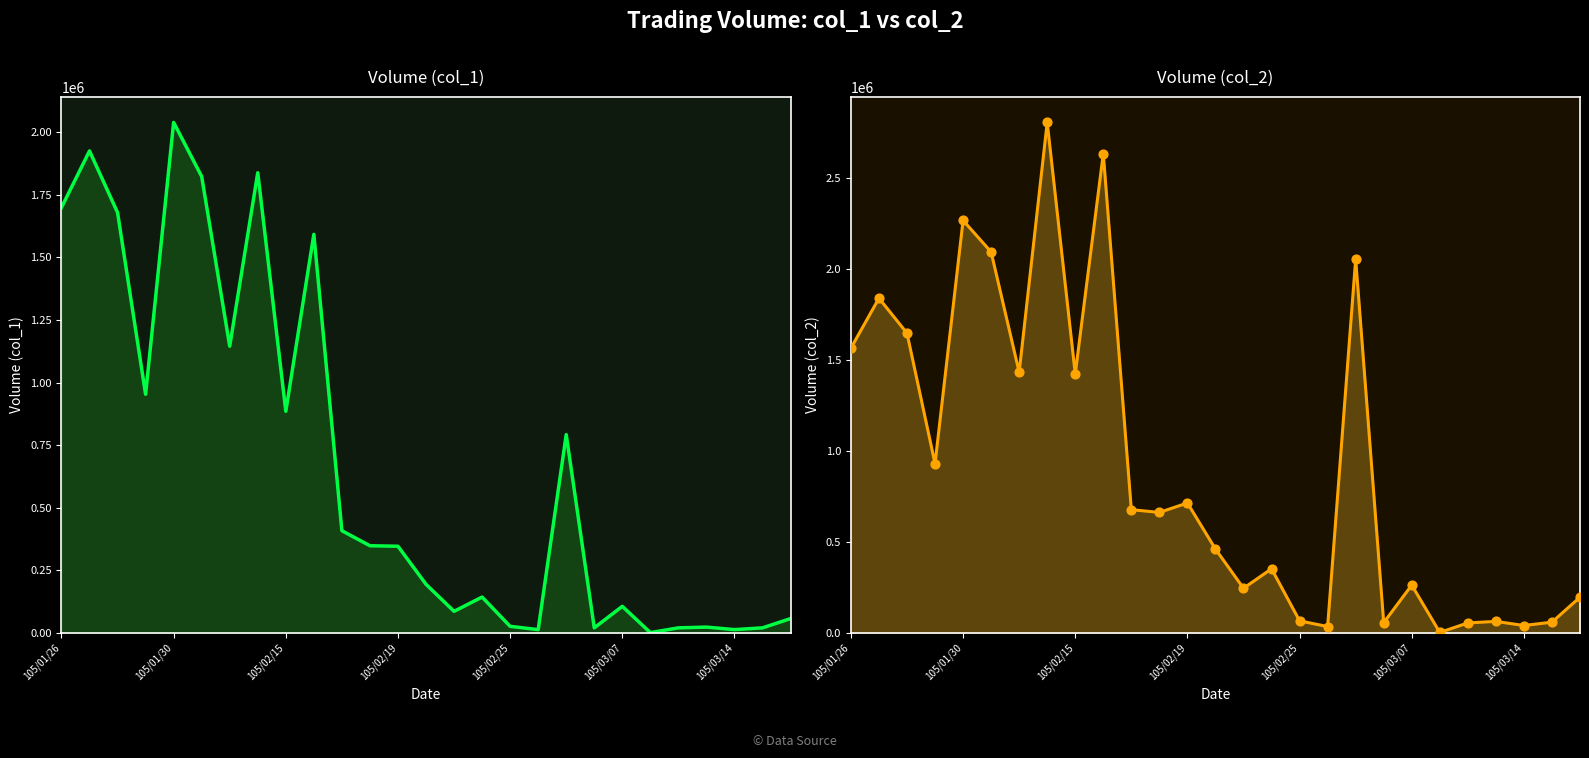

Which series has the largest total across all categories?

col_2